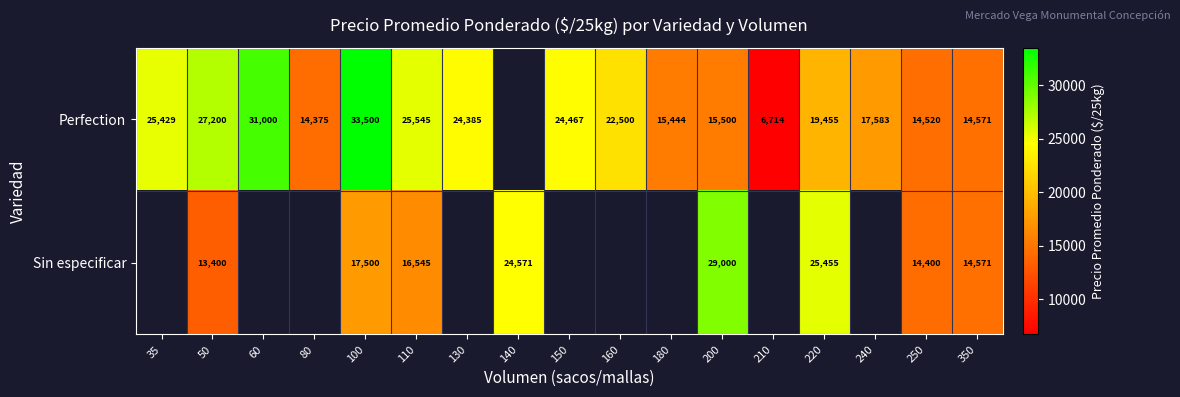

Is the value of Perfection at 150 greater than the value of Sin especificar at 200?

No